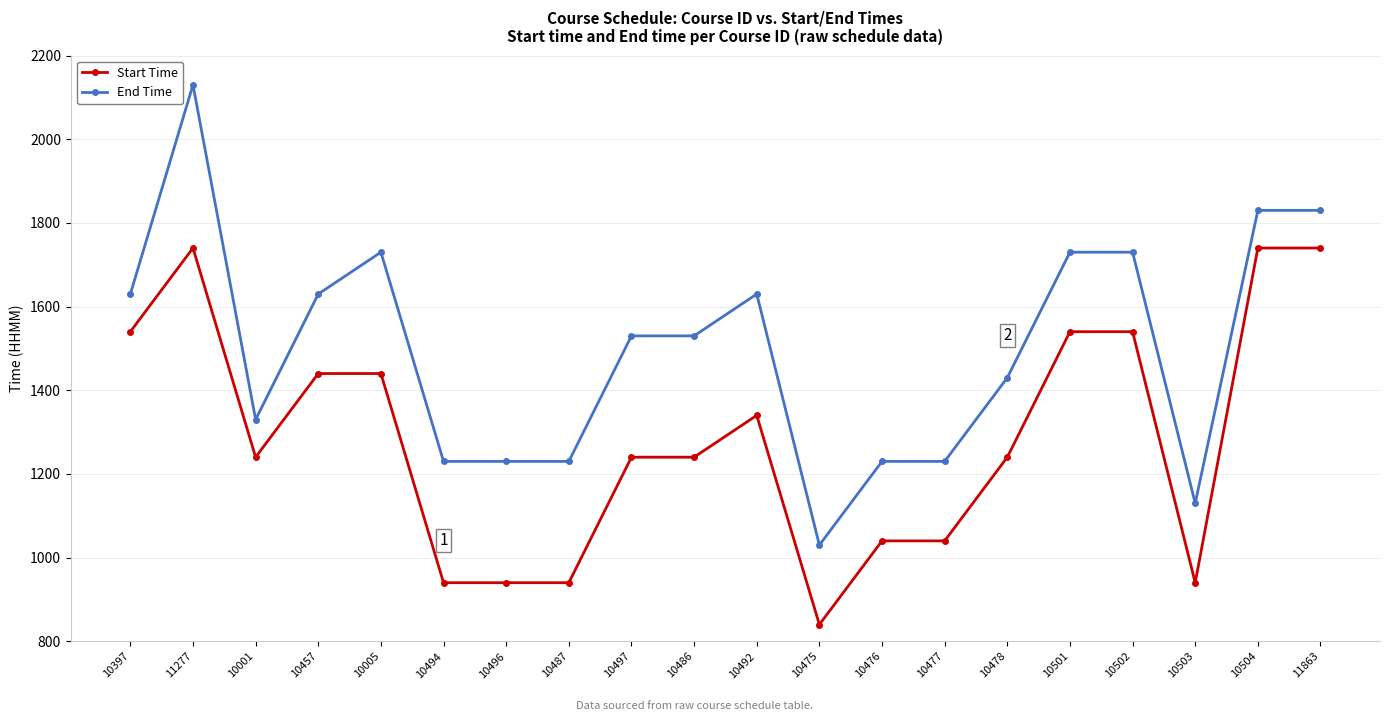

Does the chart have visible grid lines?

Yes